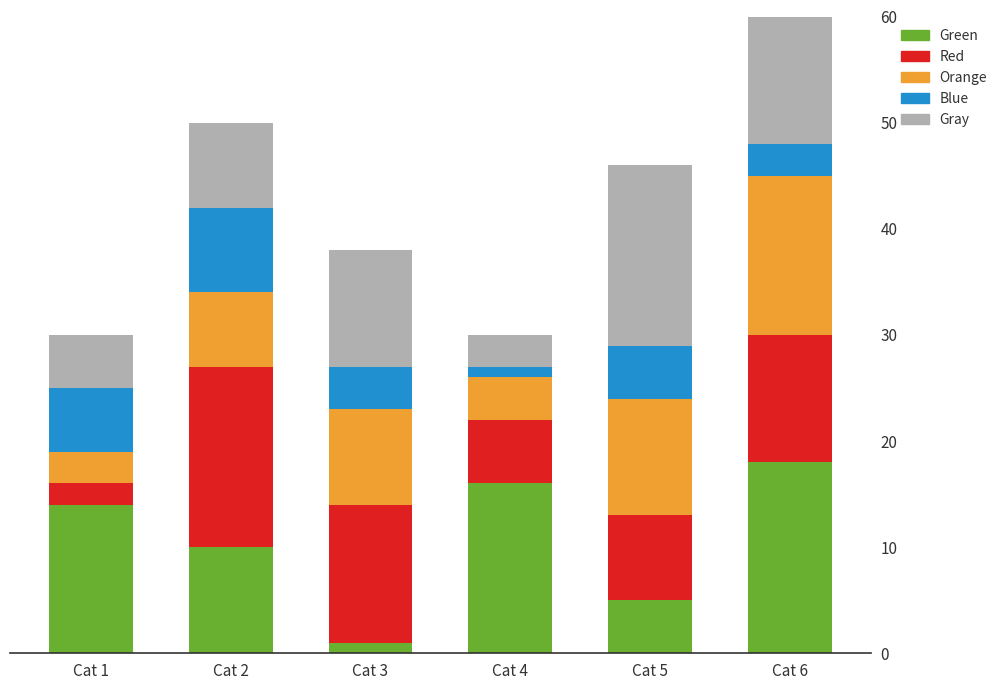

List the series in order of their peak value, highest first.

Green, Red, Gray, Orange, Blue